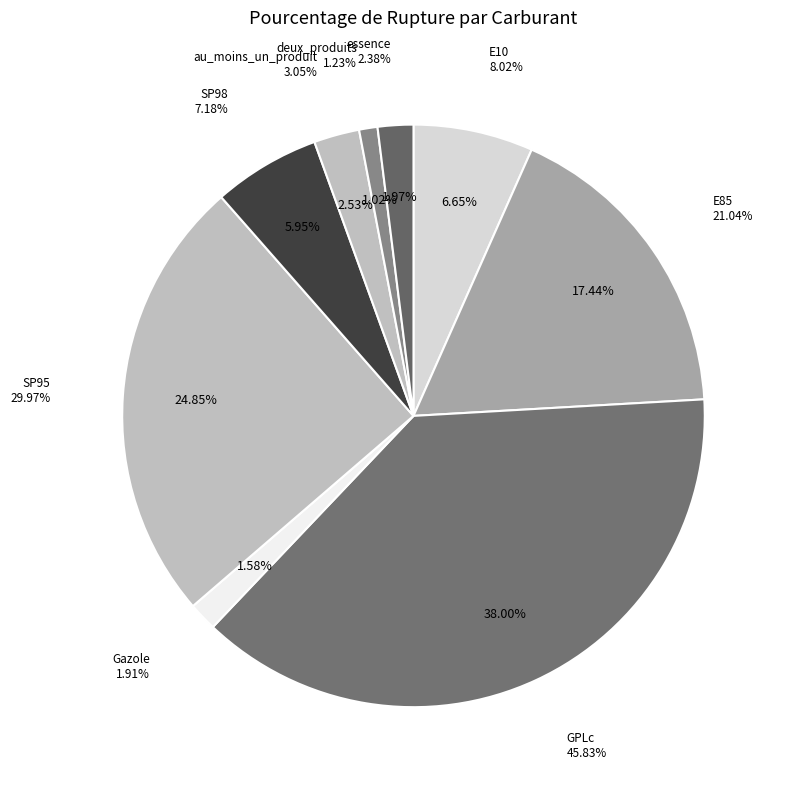

Count the number of slices in the pie.

9